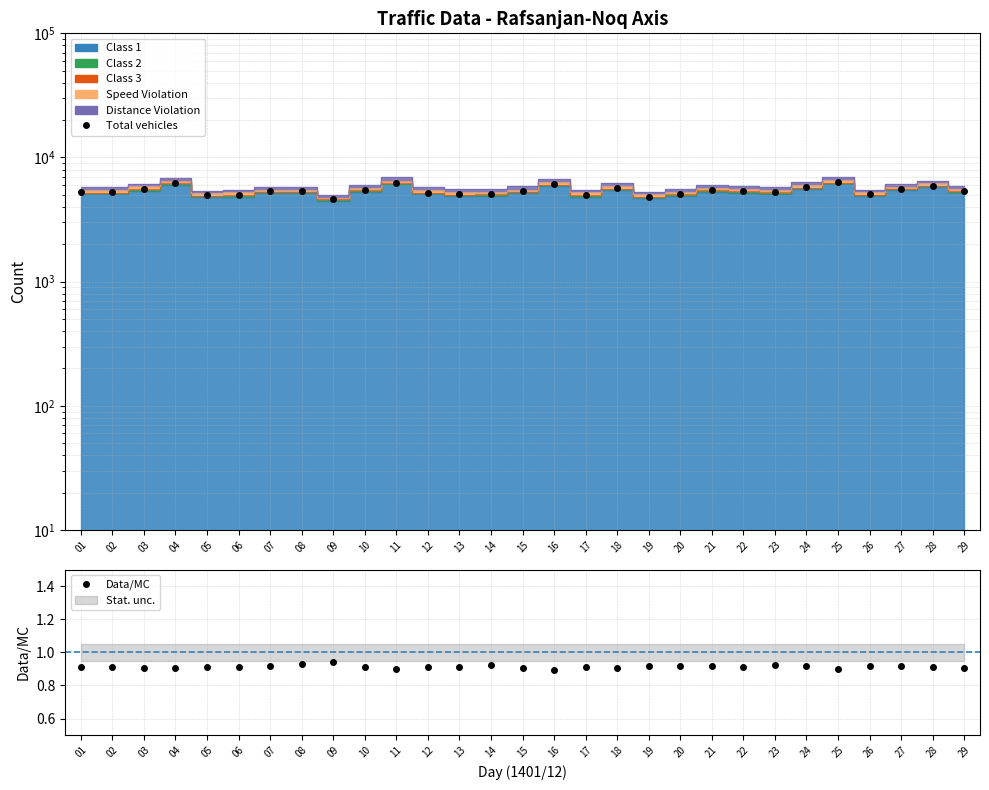

Which category has the lowest value across all series?

16